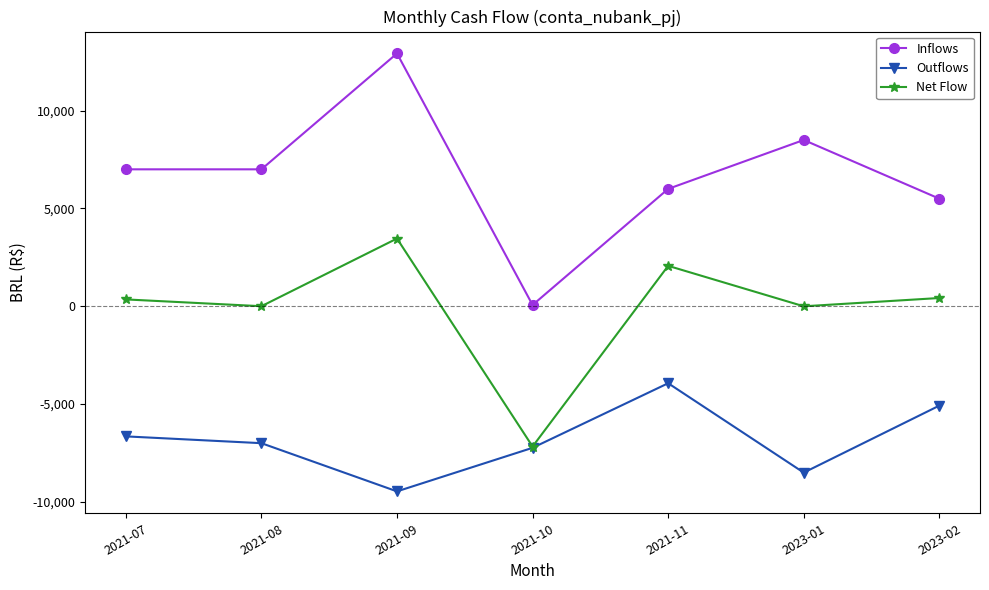

Where does the Net Flow series first go above 351?

2021-07